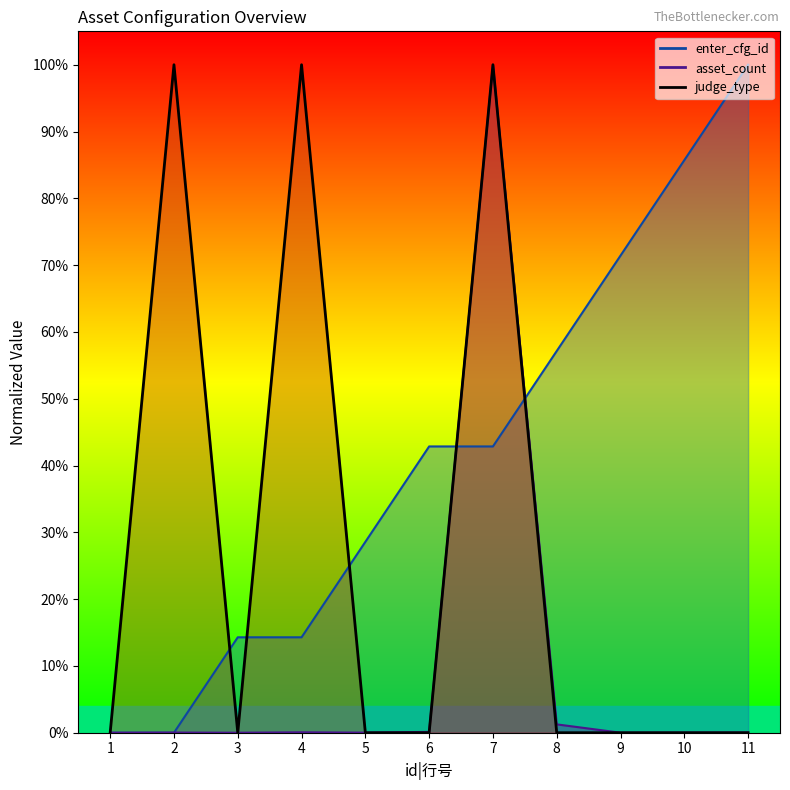

What is the sum of all enter_cfg_id values?

4.6